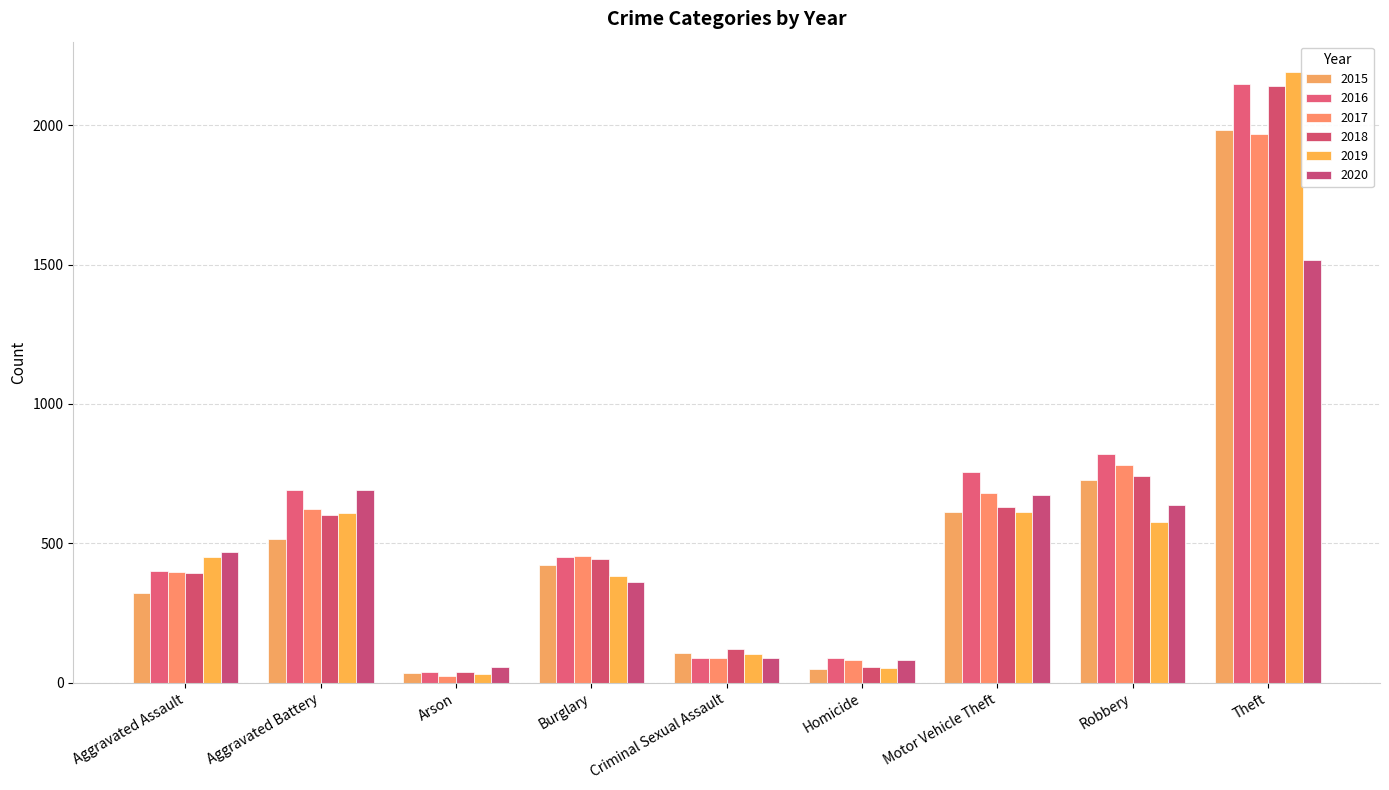

Is it true that 2020 equals 81 at Homicide?

True